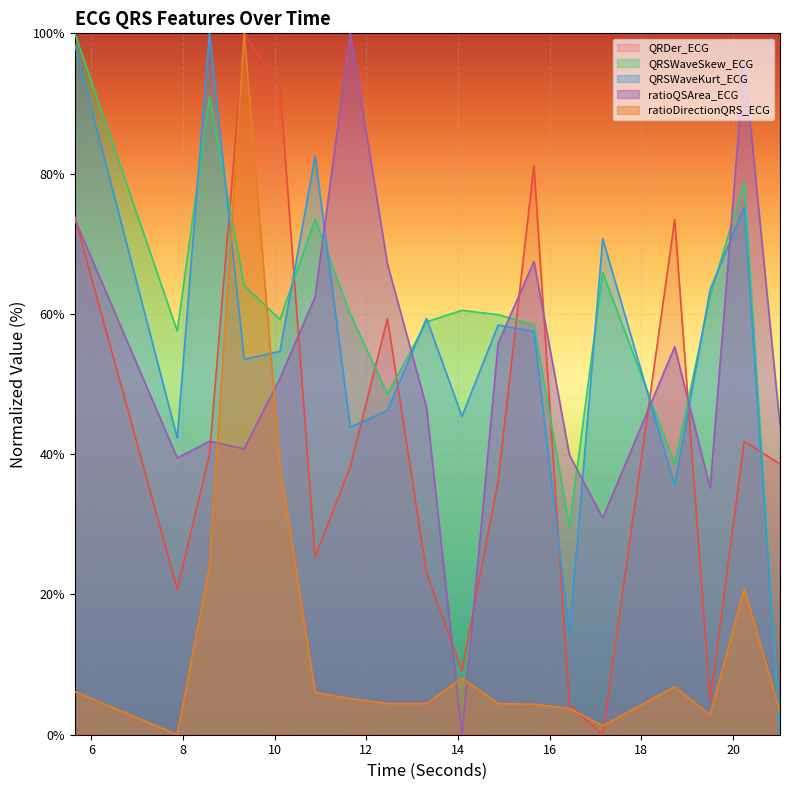

What is the approximate value of QRSWaveKurt_ECG at 10.8828125?

82.5